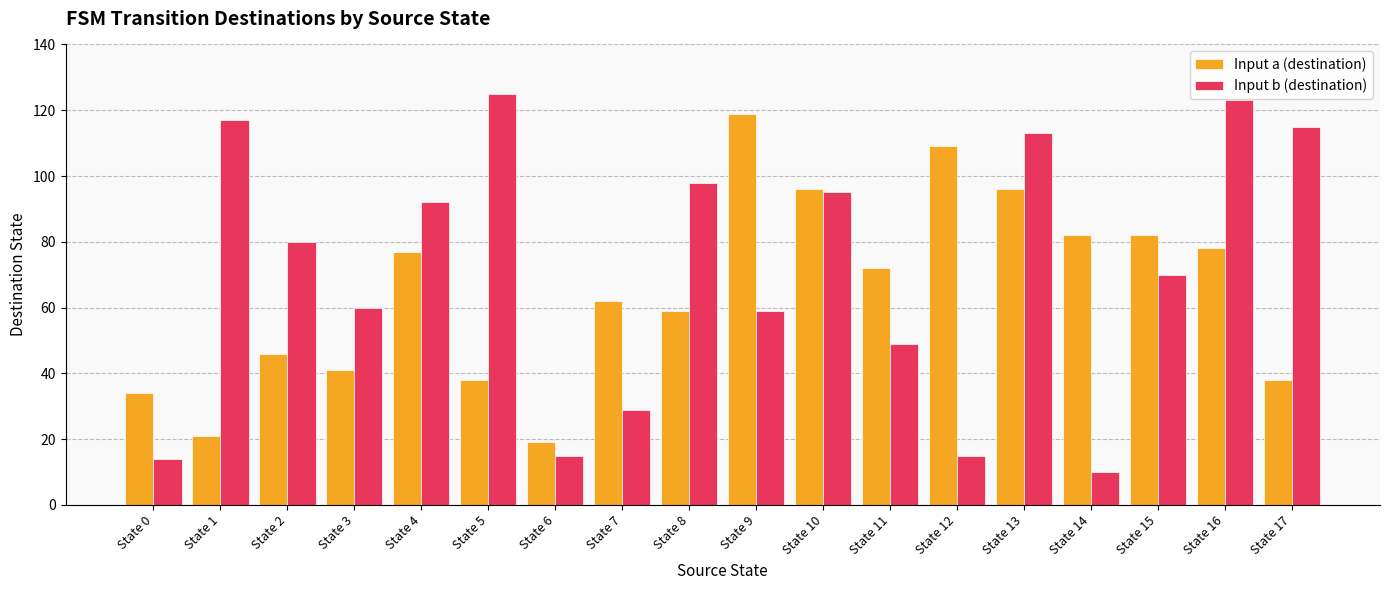

Reading left to right, list all the values displayed in this chart.

Input a (destination): 34	21	46	41	77	38	19	62	59	119	96	72	109	96	82	82	78	38
Input b (destination): 14	117	80	60	92	125	15	29	98	59	95	49	15	113	10	70	123	115